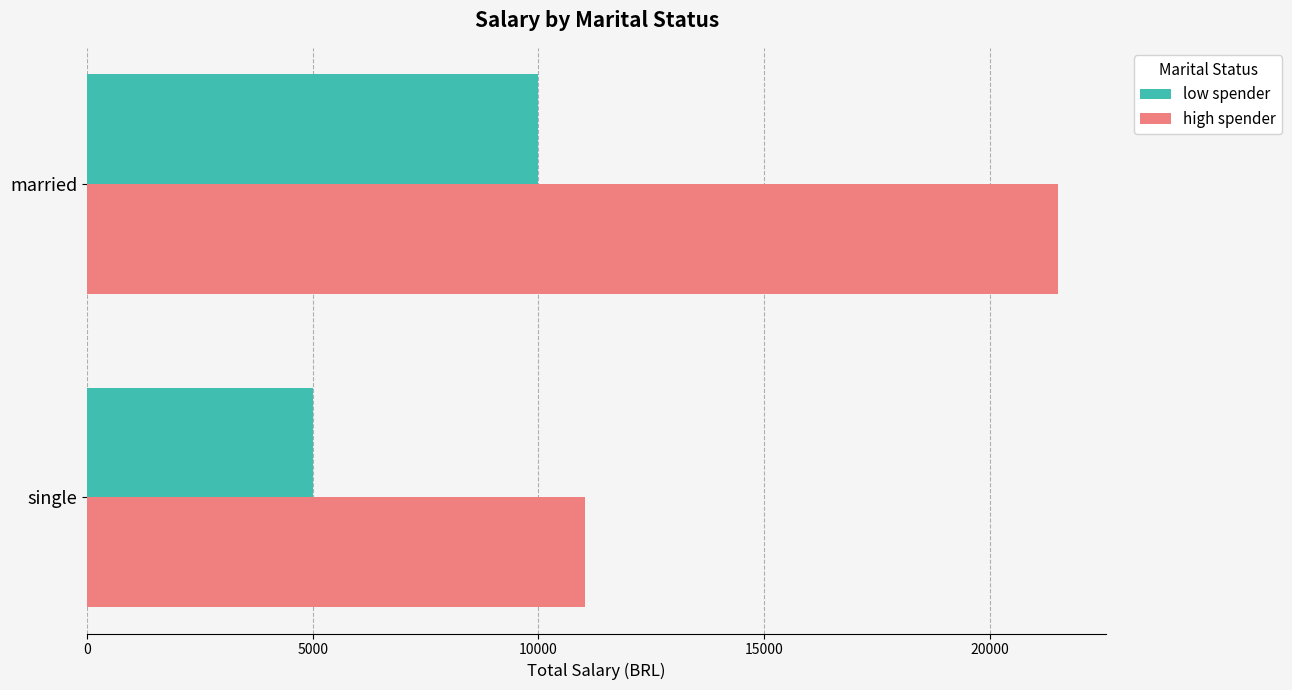

The value of low spender at single is 5000. True or false?

True